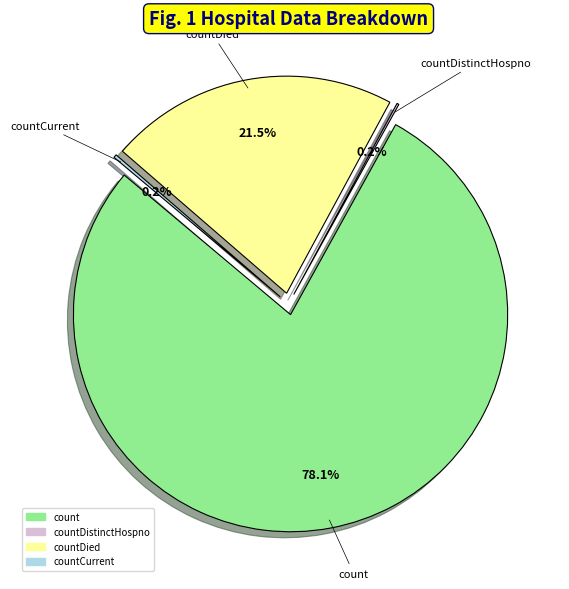

Is it true that countDied is 22% of the pie?

True